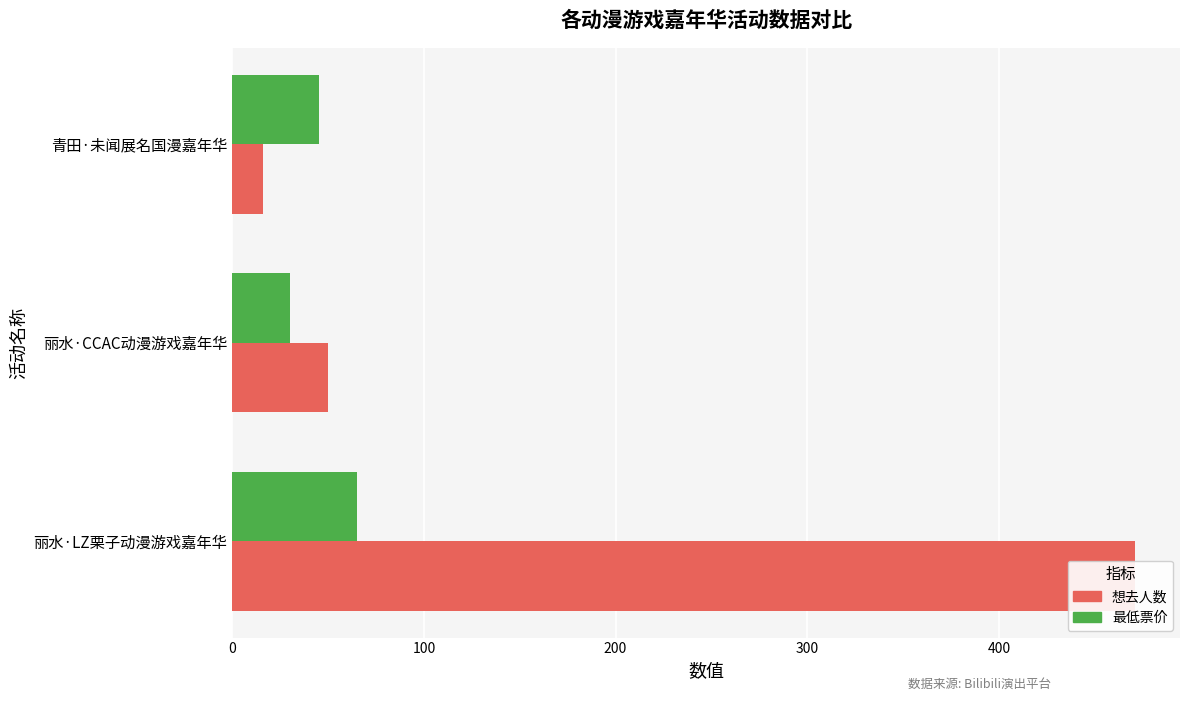

True or false: 想去人数 has a value of 27.0 at 青田·未闻展名国漫嘉年华.

False